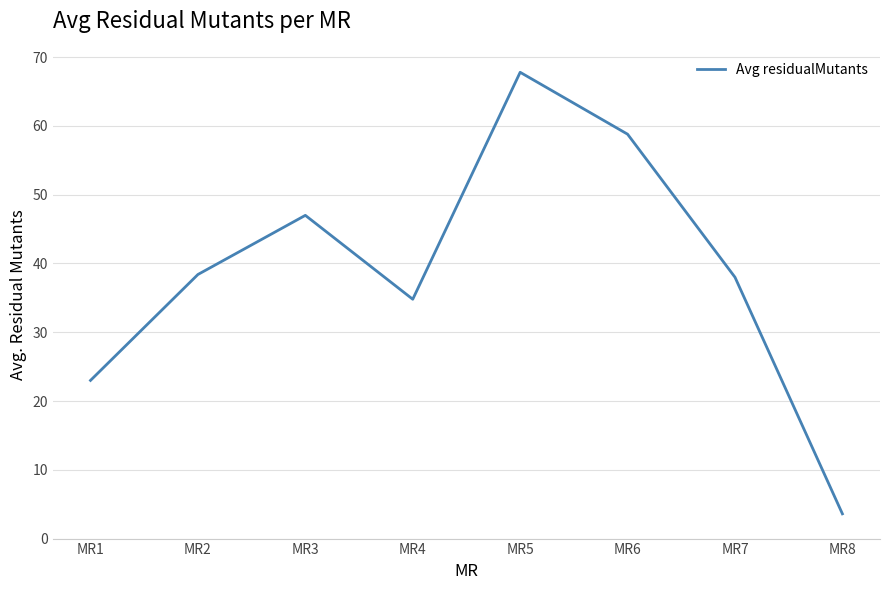

Is this an area chart (filled region under the line)?

No